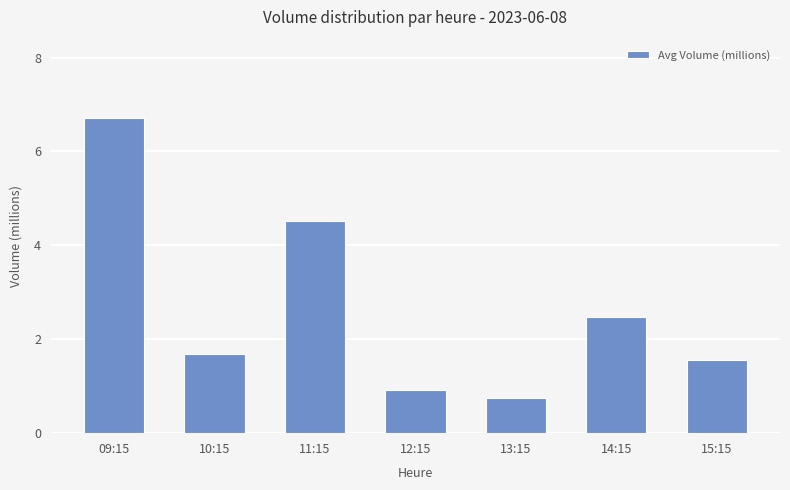

True or false: the data shows 1.7 at 10:15.

True